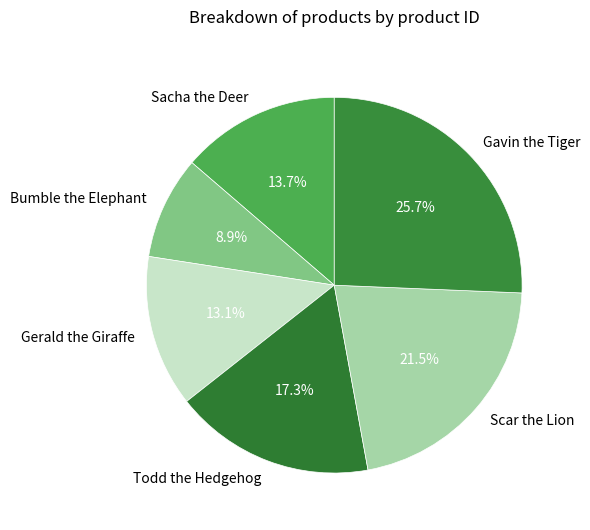

Which category has the biggest portion of the pie?

Gavin the Tiger